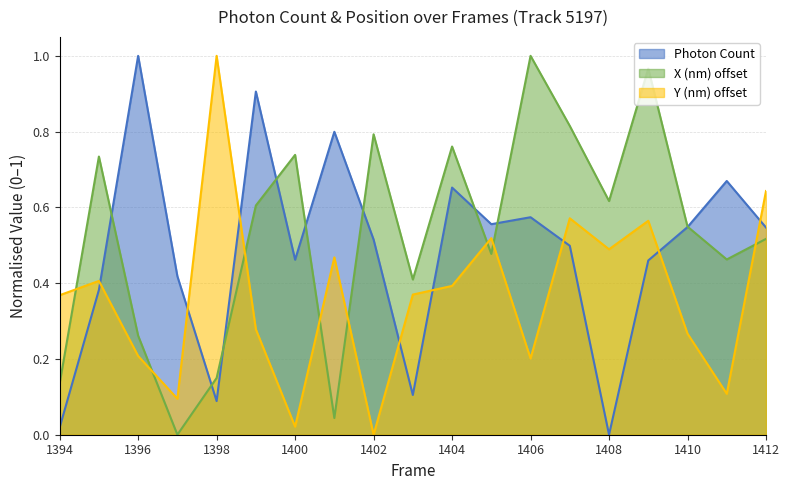

True or false: Y (nm) offset and Photon Count cross at least once.

True